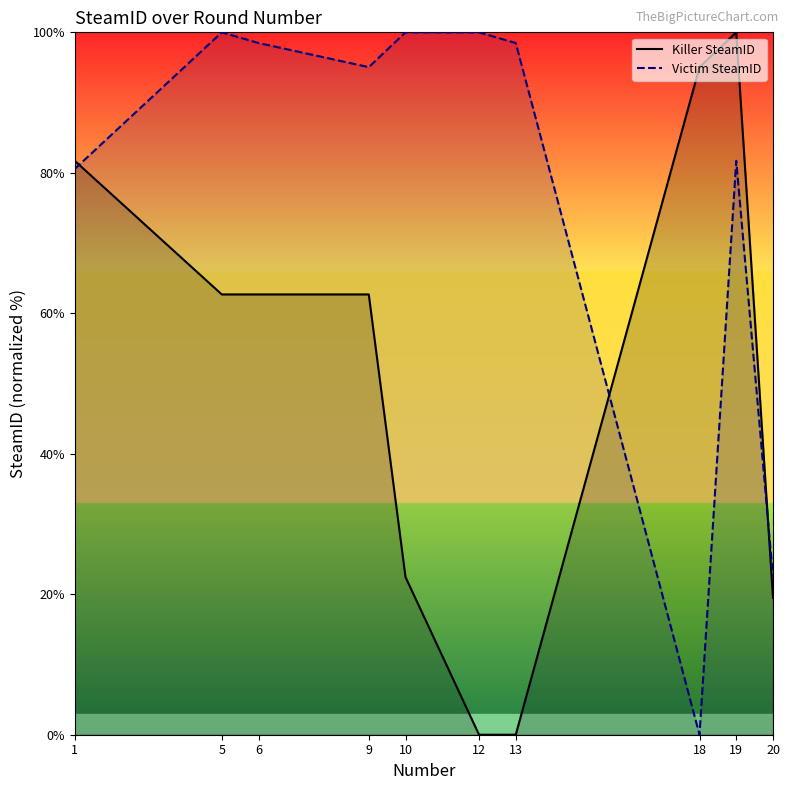

How many intersections are there between Victim SteamID and Killer SteamID?

3